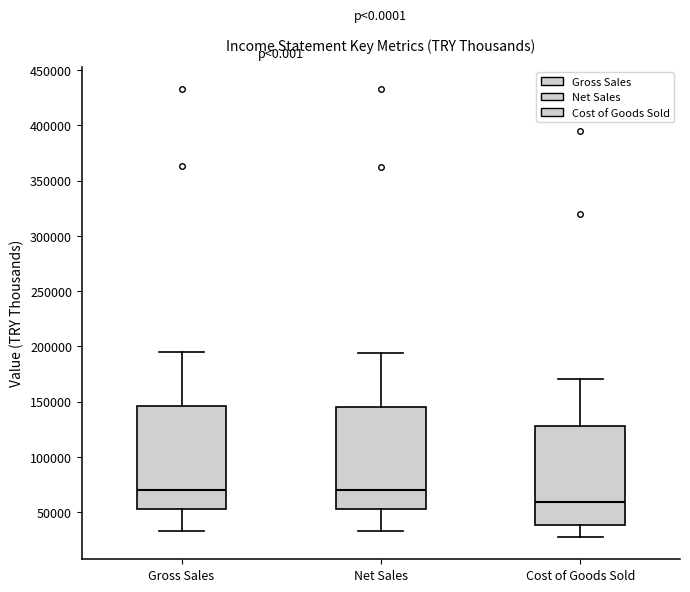

Reading left to right, transcribe this box plot: for each box, give where its median line is, the range the box spans, and where its two whiskers end, as read against the y-axis. The values are not printed on the chart, so give them approximately, as read against the axis.

Gross Sales: median 70000, box 55000 to 145000, whiskers 35000 to 195000
Net Sales: median 70000, box 55000 to 145000, whiskers 35000 to 195000
Cost of Goods Sold: median 60000, box 40000 to 130000, whiskers 30000 to 170000